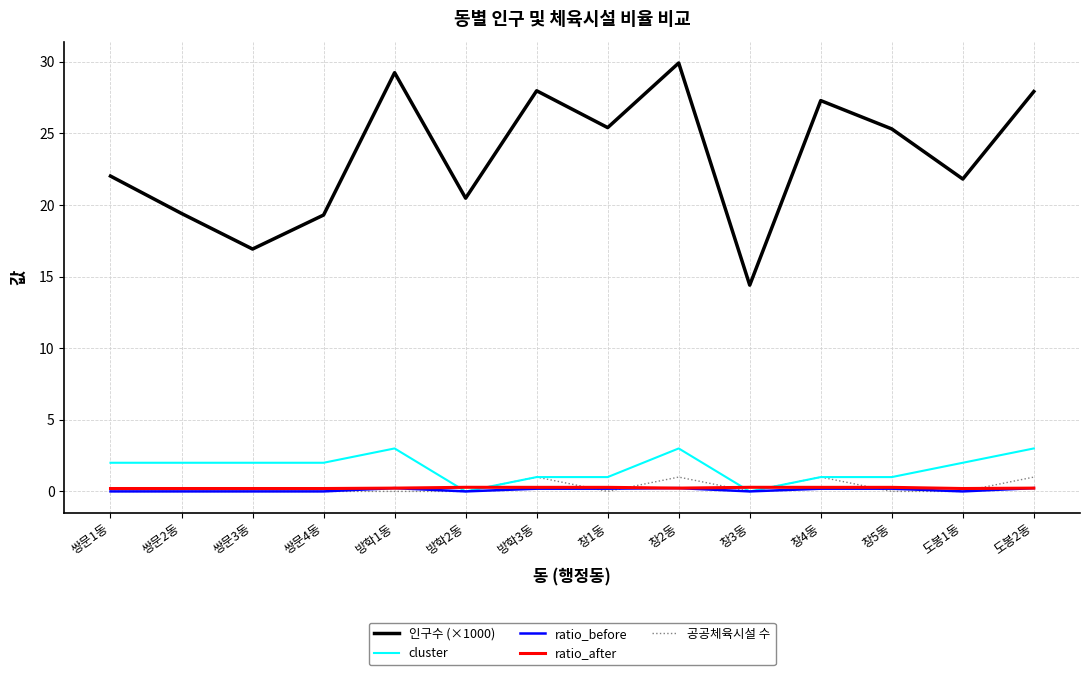

True or false: 인구수 (×1000) and 공공체육시설 수 cross at least once.

False